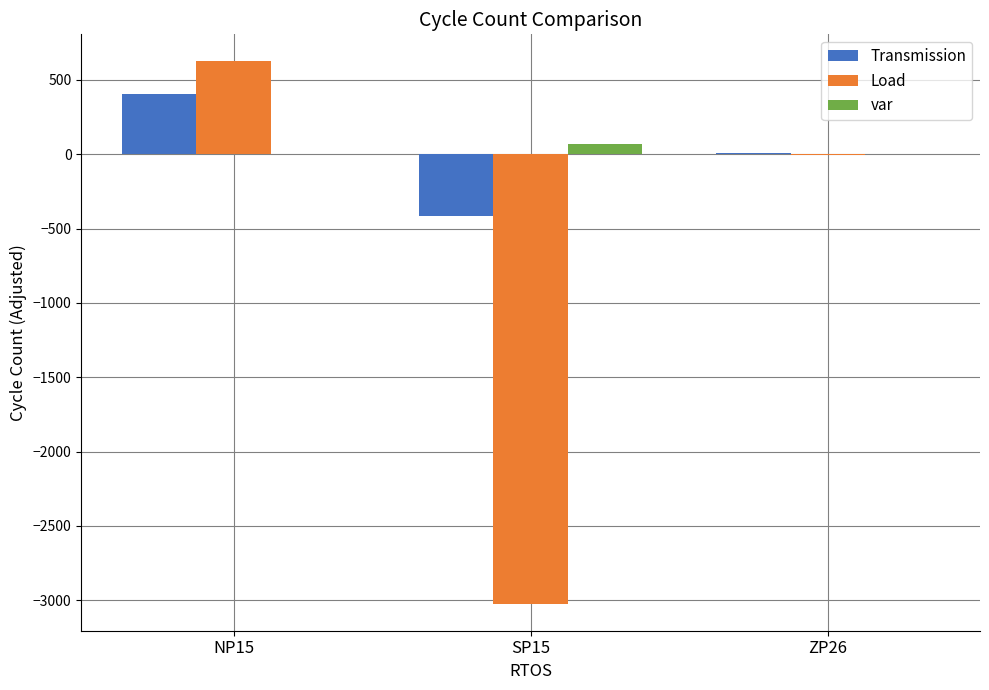

At which label does Load first exceed -7?

NP15